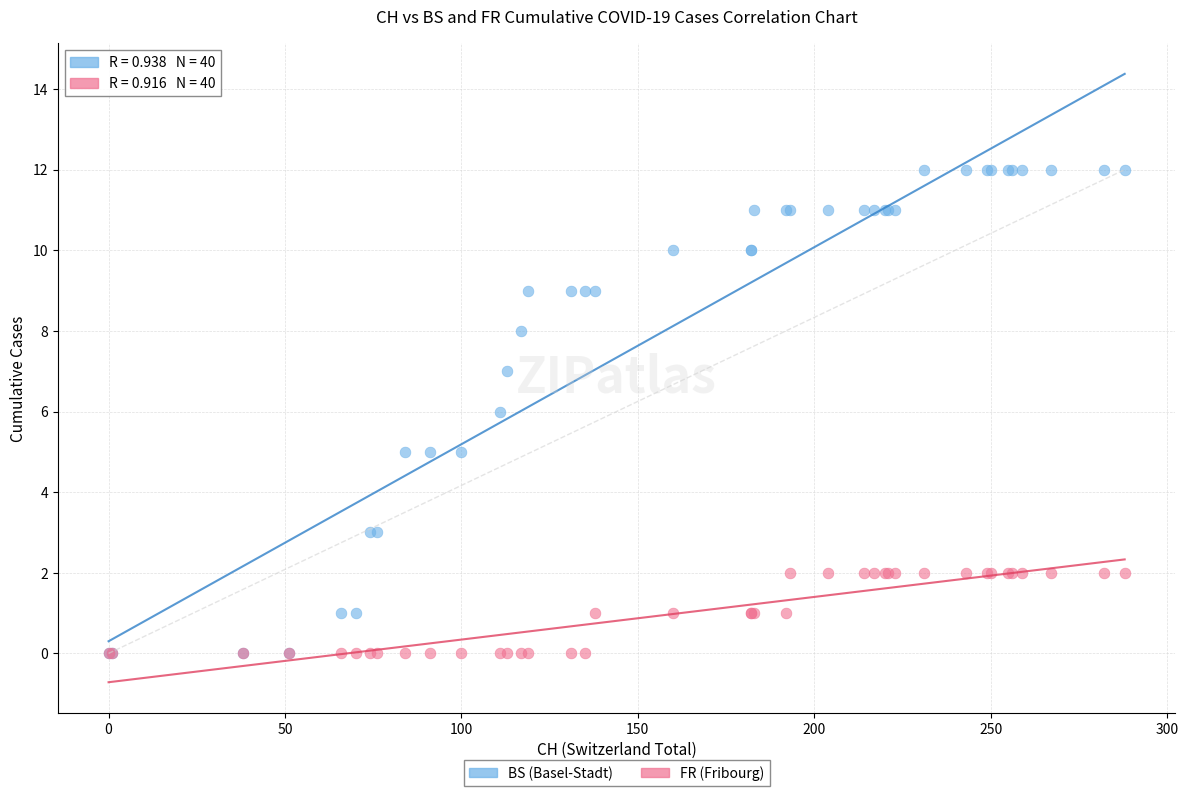

Which series has the largest Y range (max minus min)?

BS (Basel-Stadt)